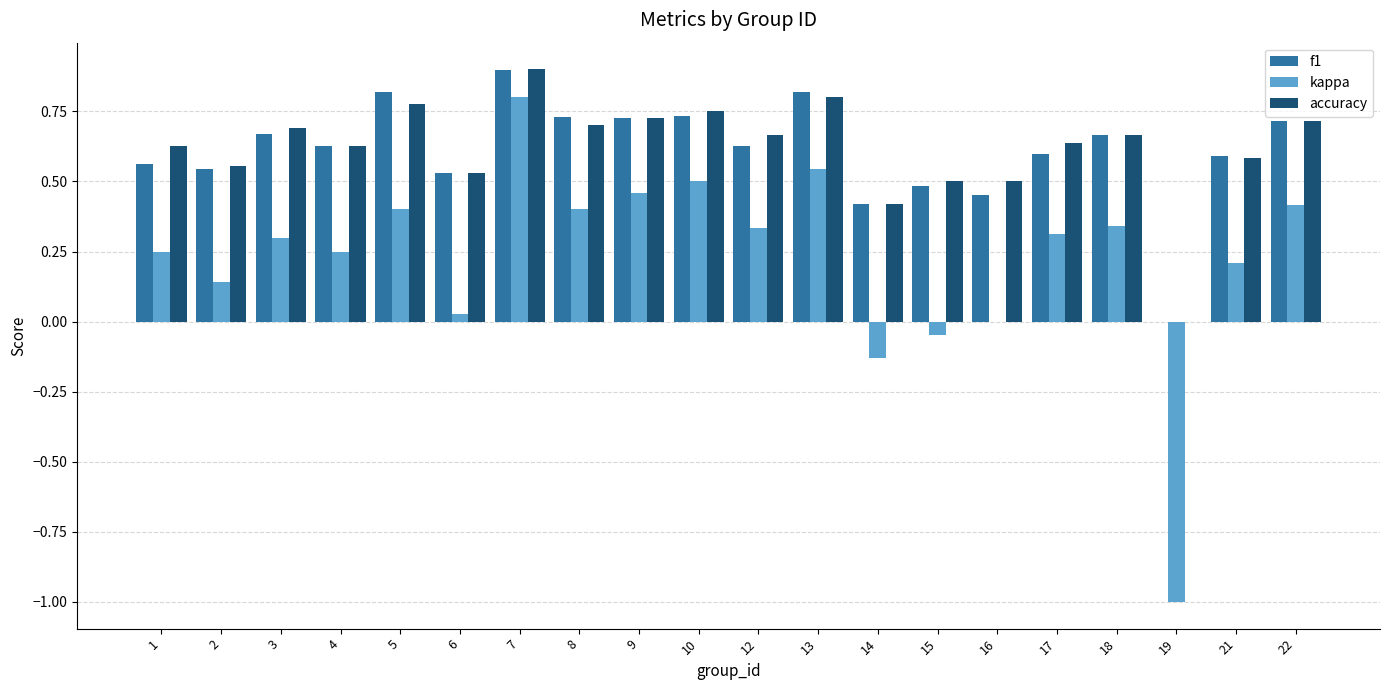

Which series has the widest spread of values?

kappa